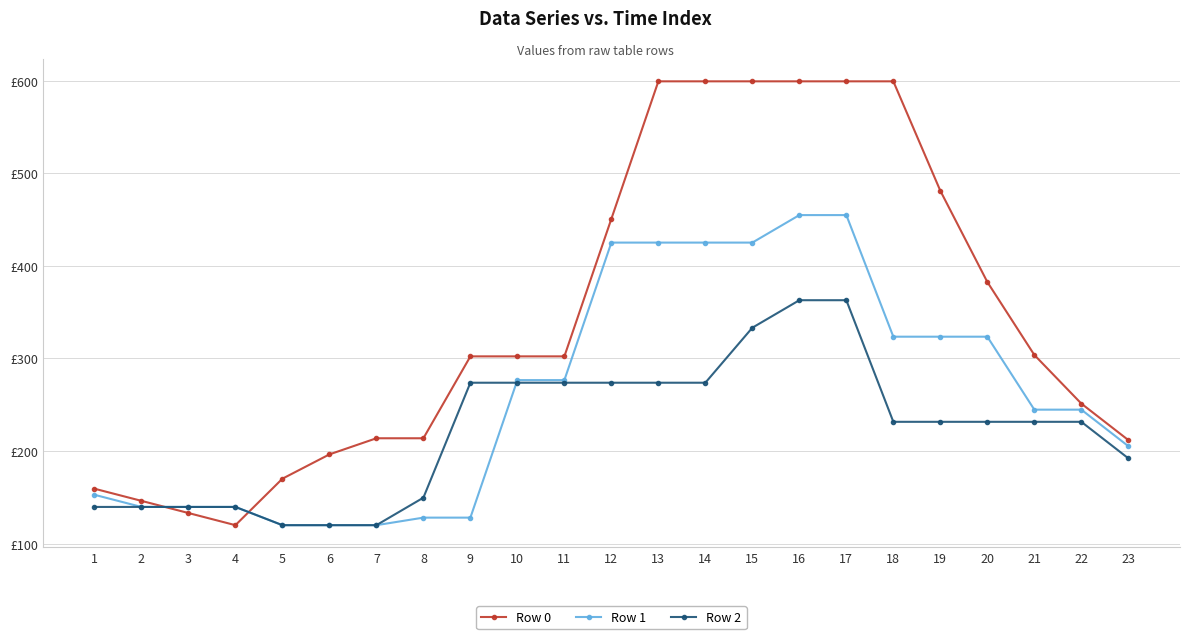

What is the difference between the second highest and second lowest values in the Row 1 series?

334.8